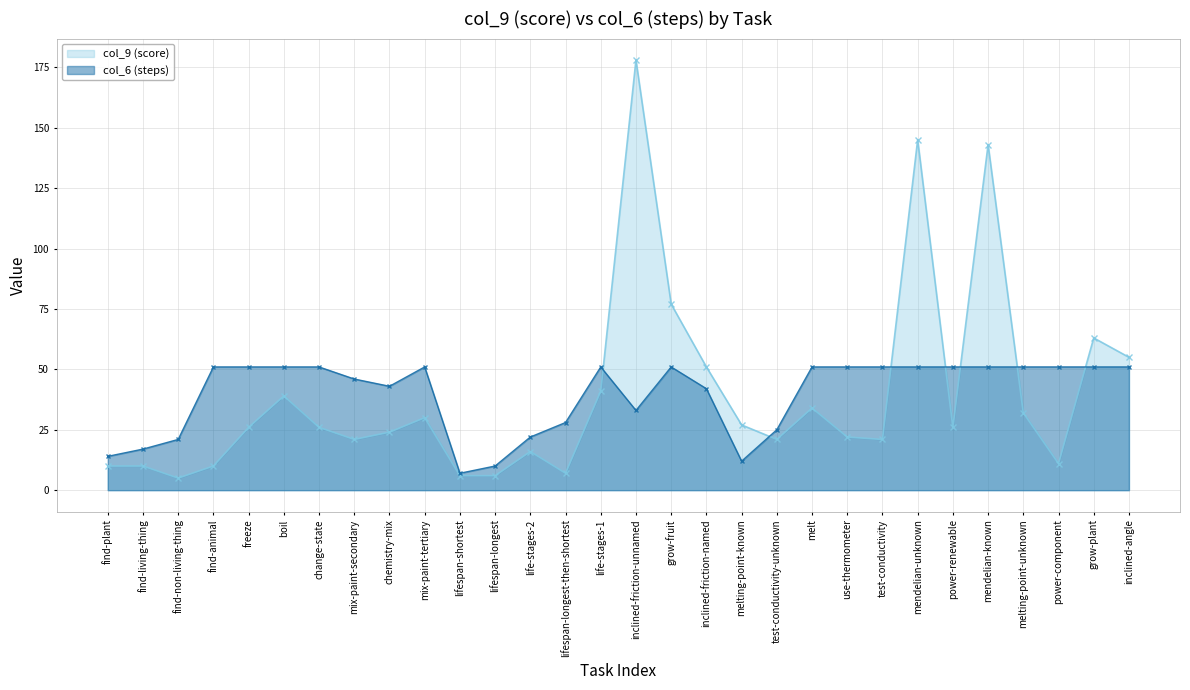

What is the average value of the col_9 (score) series?

39